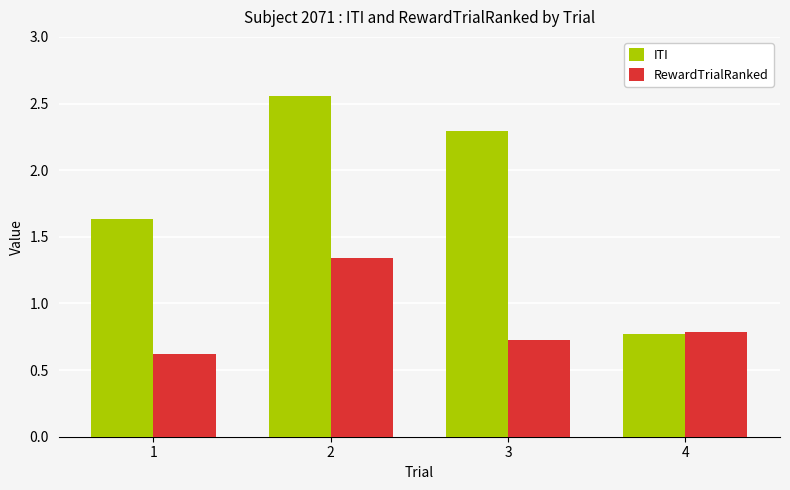

Is the value of RewardTrialRanked at 4 greater than the value of ITI at 2?

No